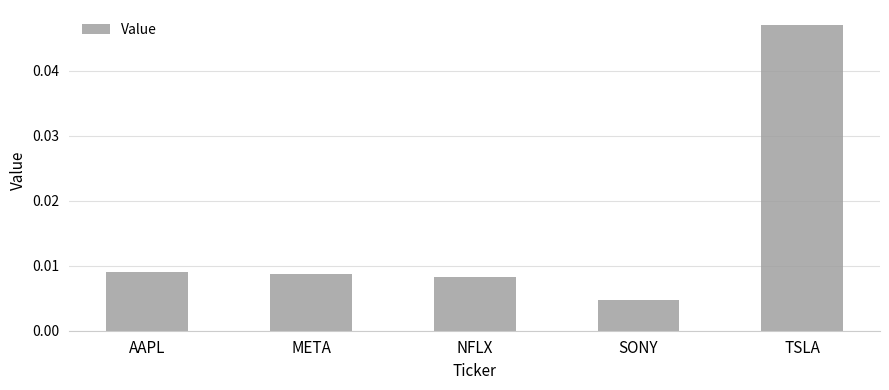

True or false: the data shows 0.1 at TSLA.

False